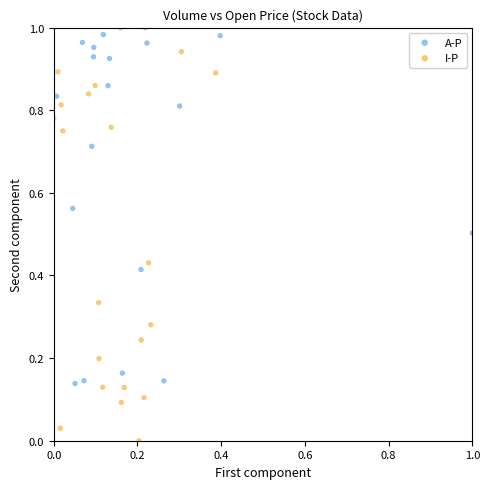

What are all the series names shown in the legend?

A-P, I-P